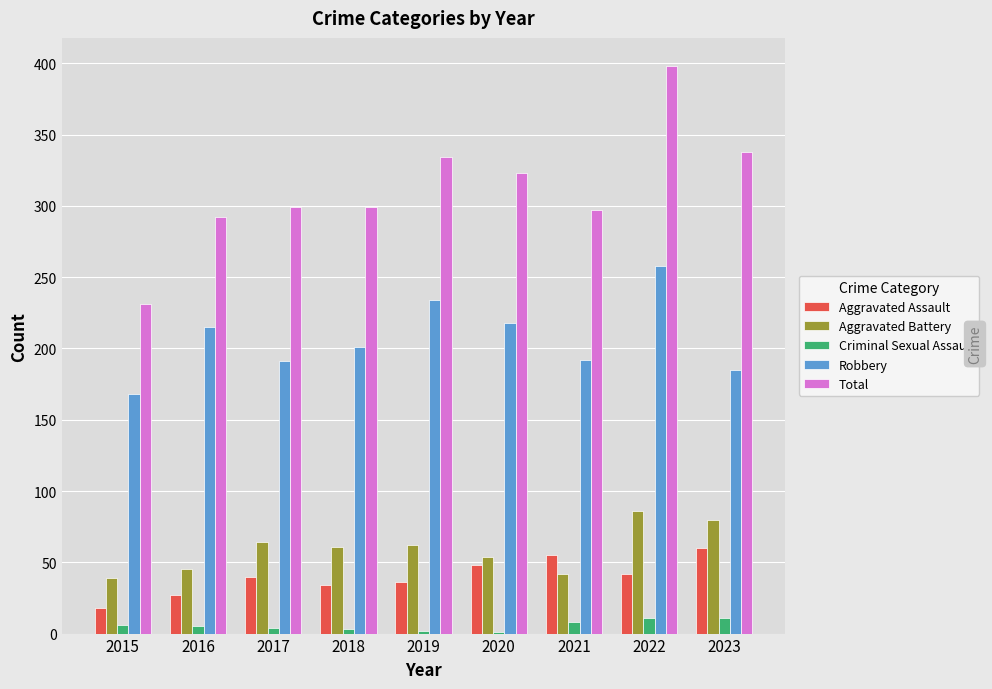

Which label corresponds to the largest value in the chart?

2022